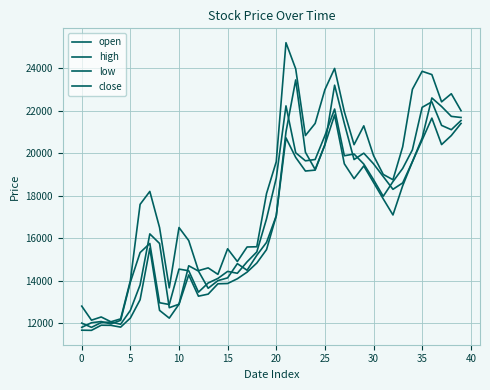

Does the chart display data point markers on the line(s)?

No